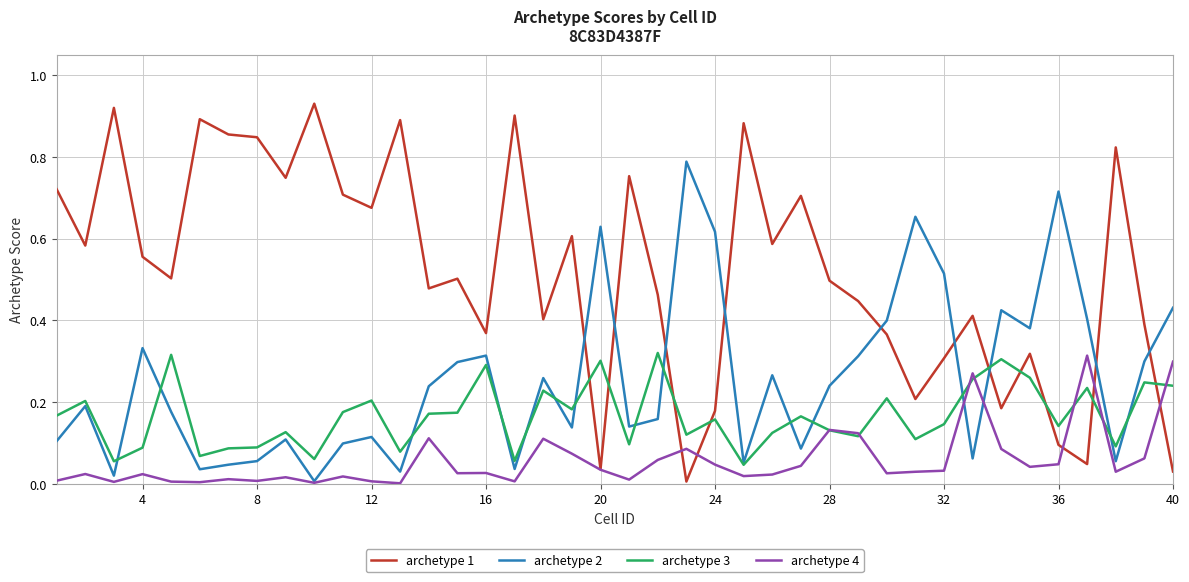

True or false: archetype 2 and archetype 1 intersect in this chart.

True